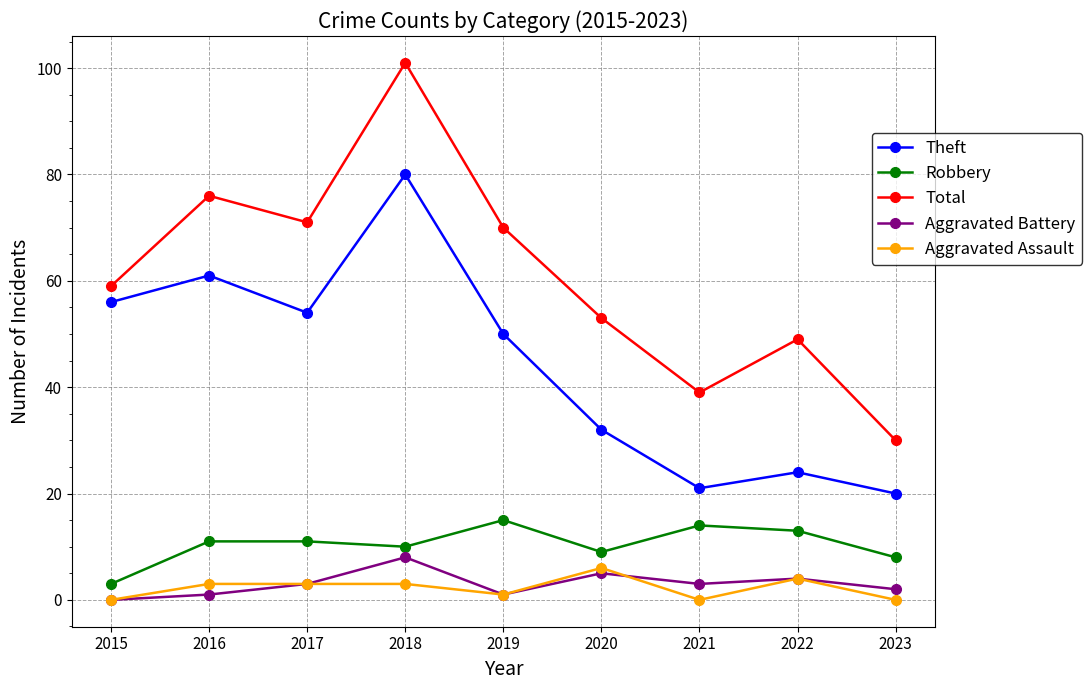

Between 2021 and 2023, which series saw the biggest shift?

Total